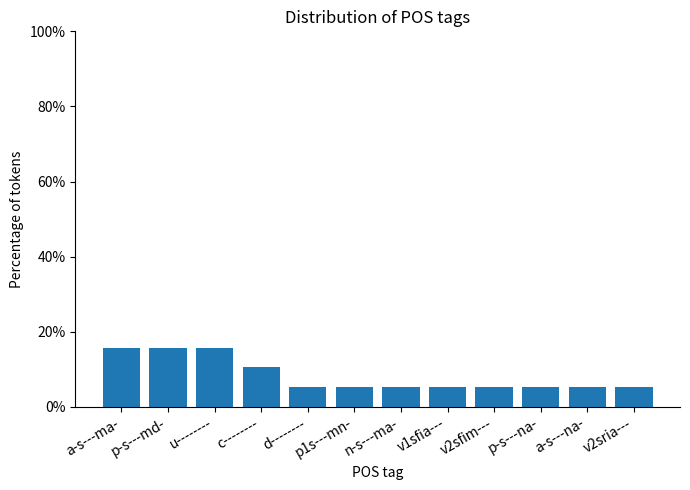

Which label corresponds to the largest value in the chart?

a-s---ma-